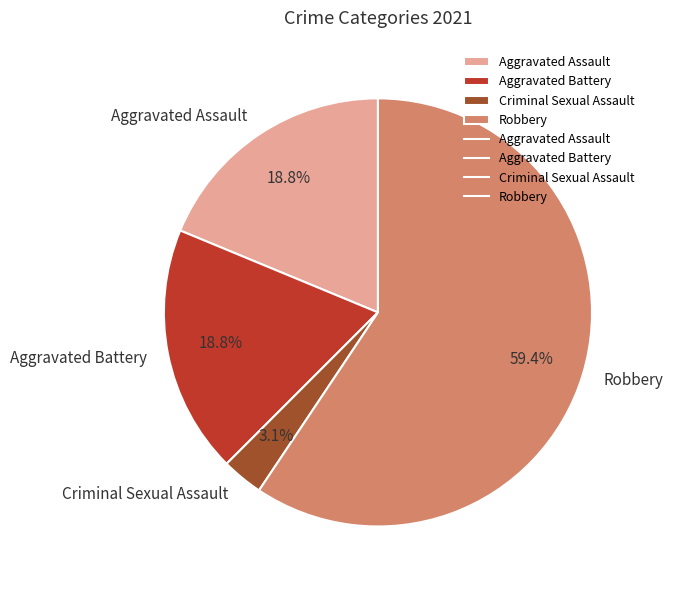

Which slice represents more than half of the pie?

Robbery